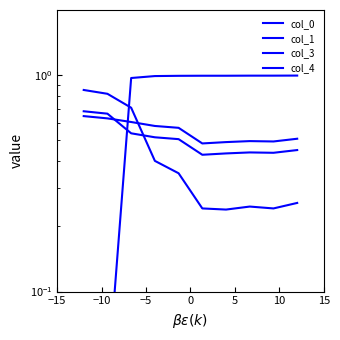

After their last crossing, which series has the higher values: col_1 or col_4?

col_4